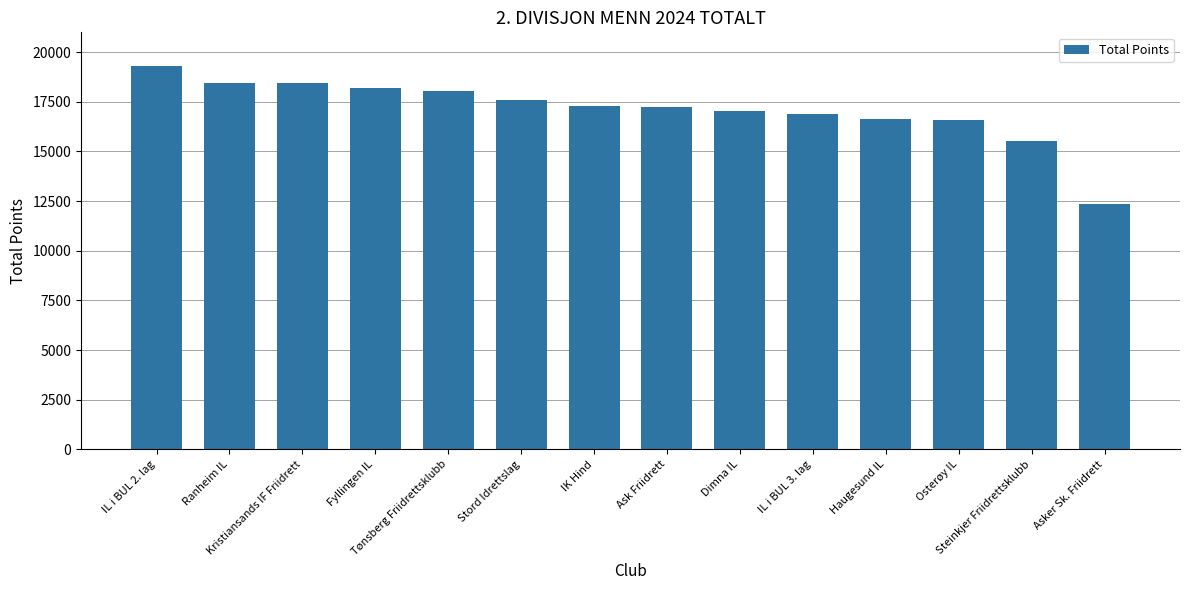

What is the minimum value shown in the chart?

12358